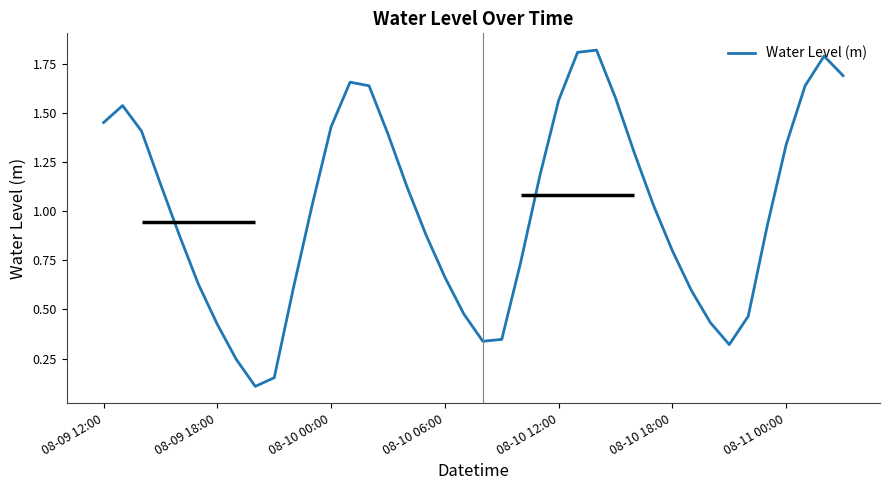

What is the sum of all values?

40.6